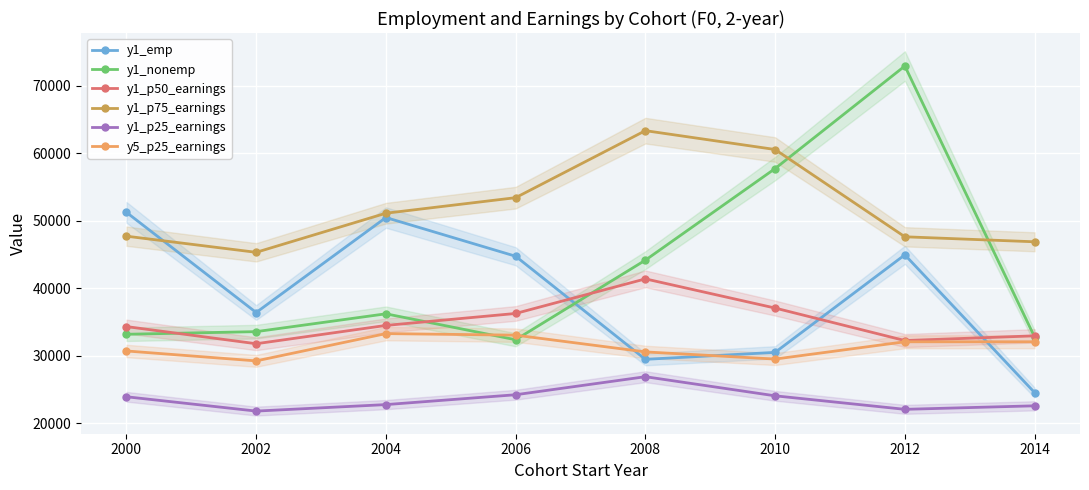

What are all the series names shown in the legend?

y1_emp, y1_nonemp, y1_p50_earnings, y1_p75_earnings, y1_p25_earnings, y5_p25_earnings